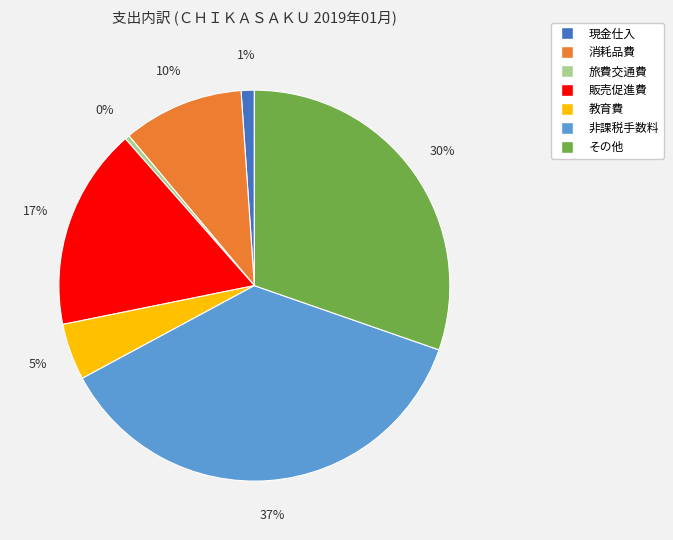

Rank the categories by value from lowest to highest.

旅費交通費, 現金仕入, 教育費, 消耗品費, 販売促進費, その他, 非課税手数料